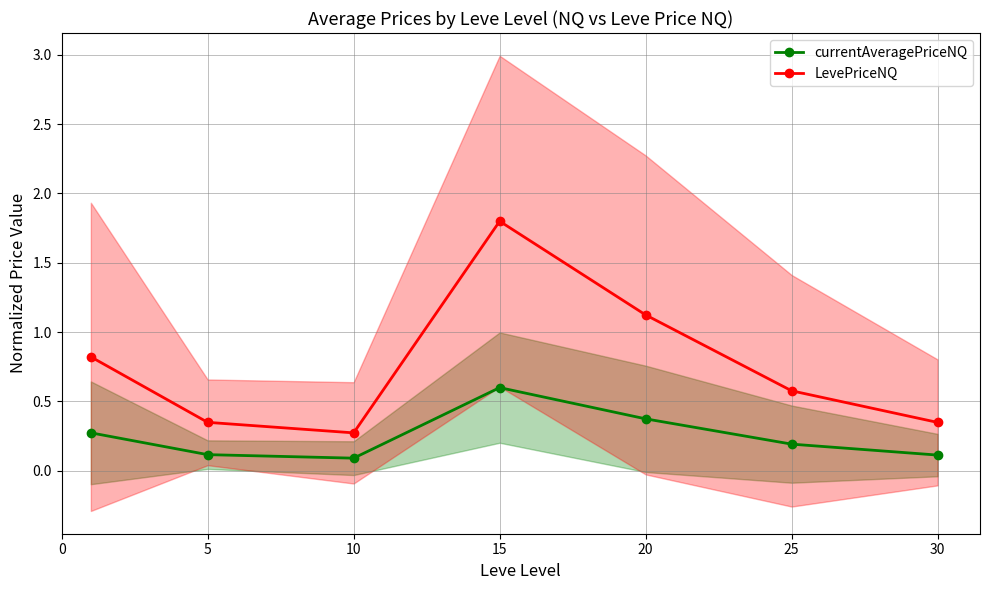

What are all the series names shown in the legend?

currentAveragePriceNQ, LevePriceNQ